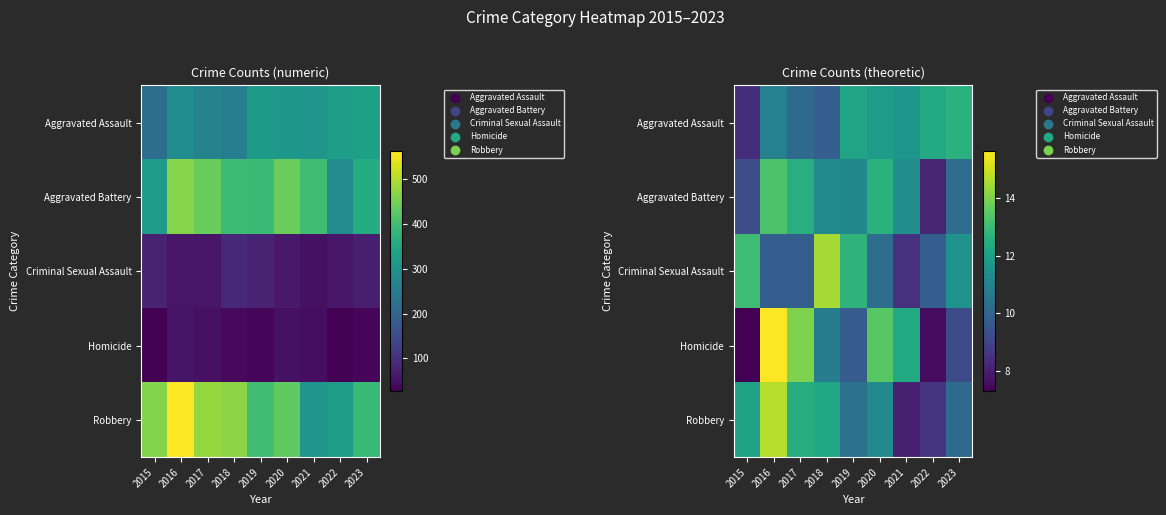

Between 2018 and 2019, which is larger?

2019